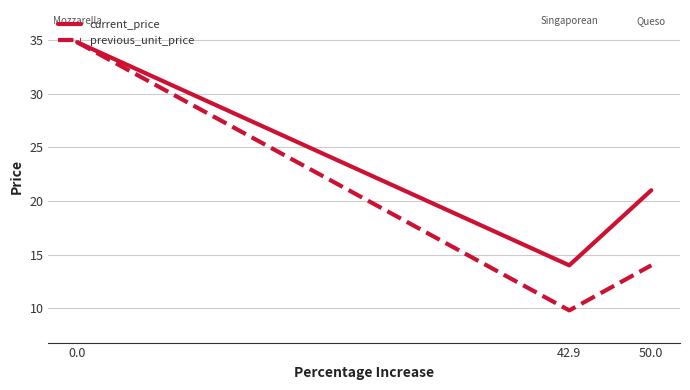

Which series has the largest total across all categories?

current_price